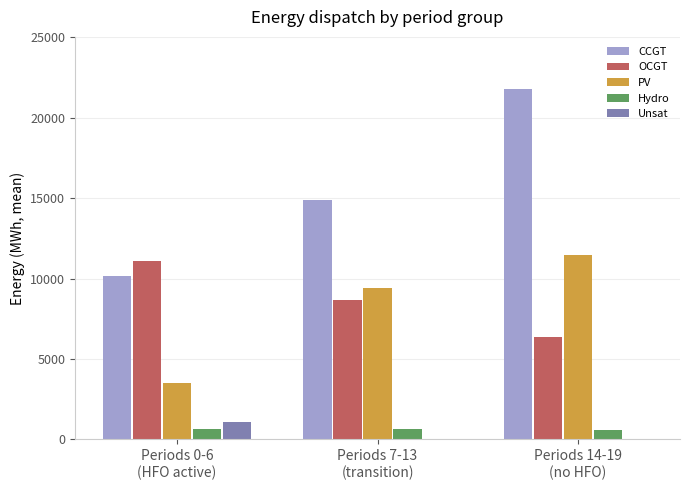

What is the greatest value displayed?

21766.7